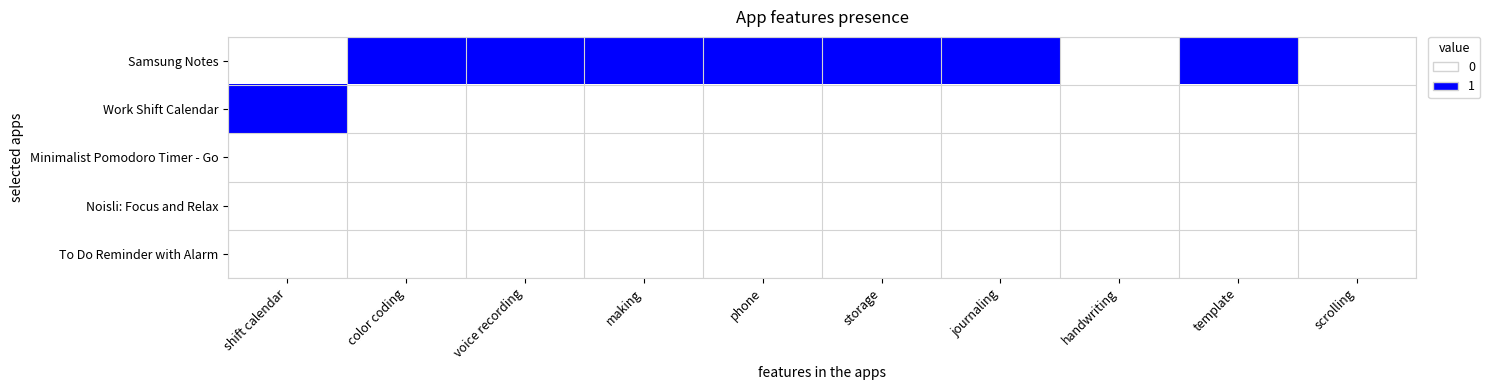

Which has a higher value, journaling or shift calendar?

journaling